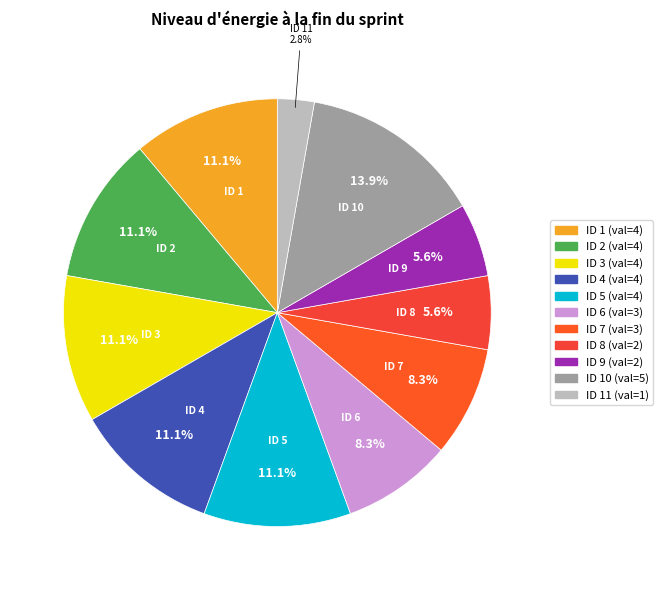

How many segments does this pie chart have?

11